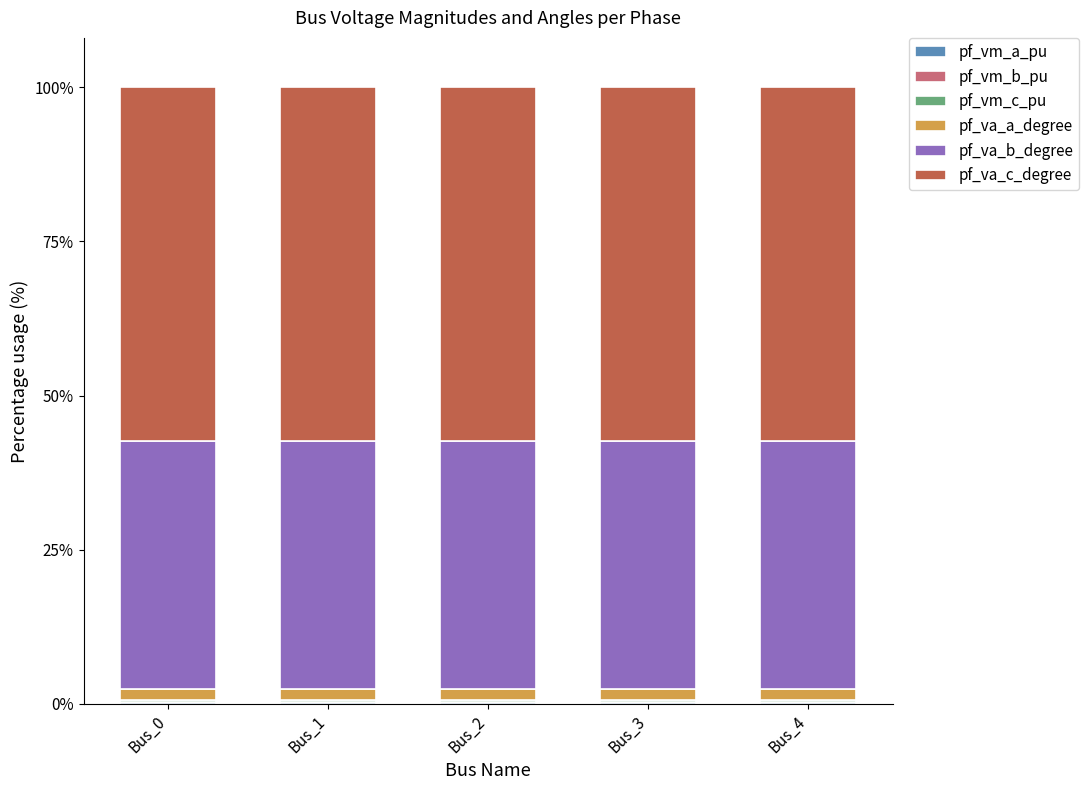

List the labels in order of pf_va_b_degree value, largest first.

Bus_0, Bus_1, Bus_2, Bus_3, Bus_4